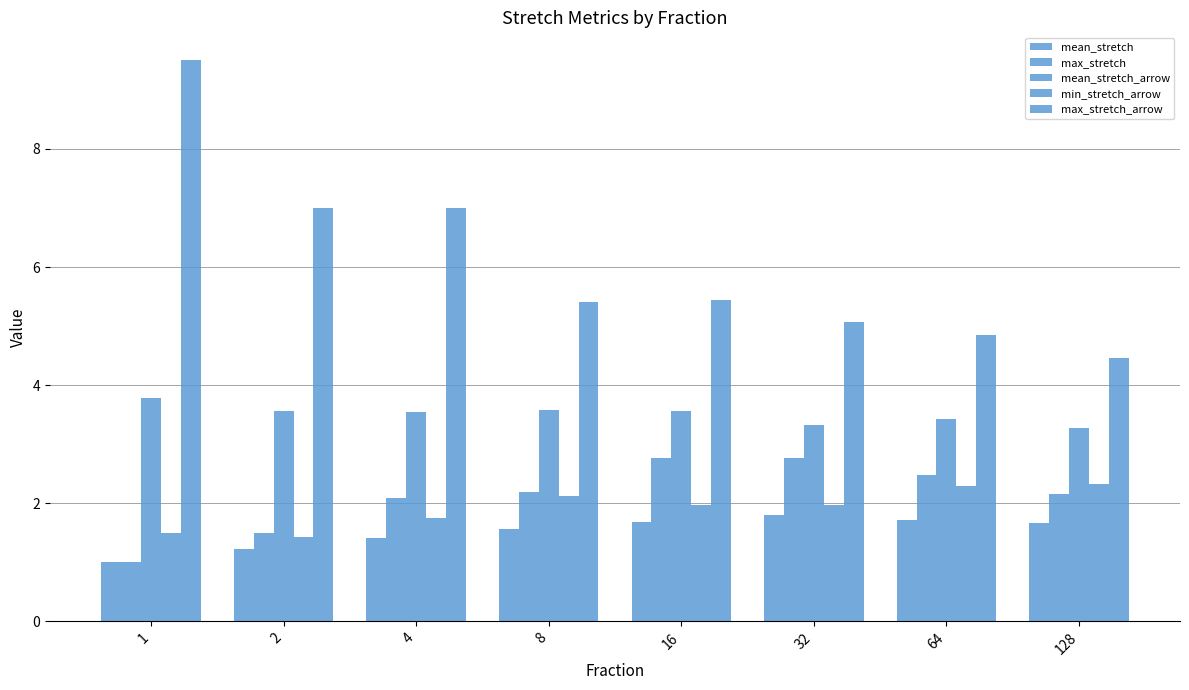

Does the chart contain any negative values?

No